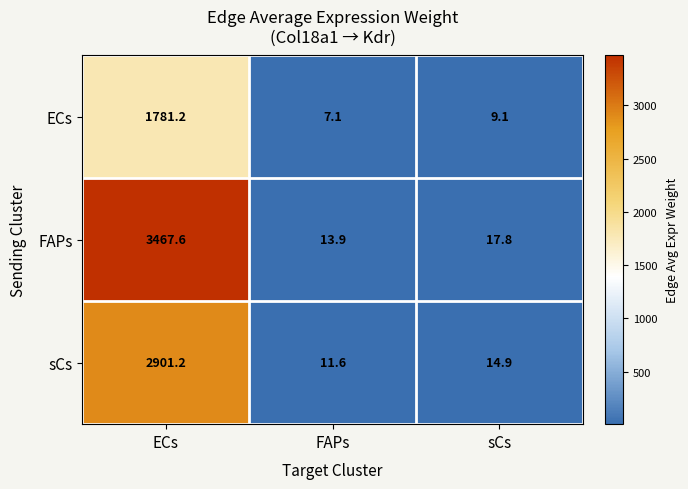

At which category is the sum across all series the highest?

ECs